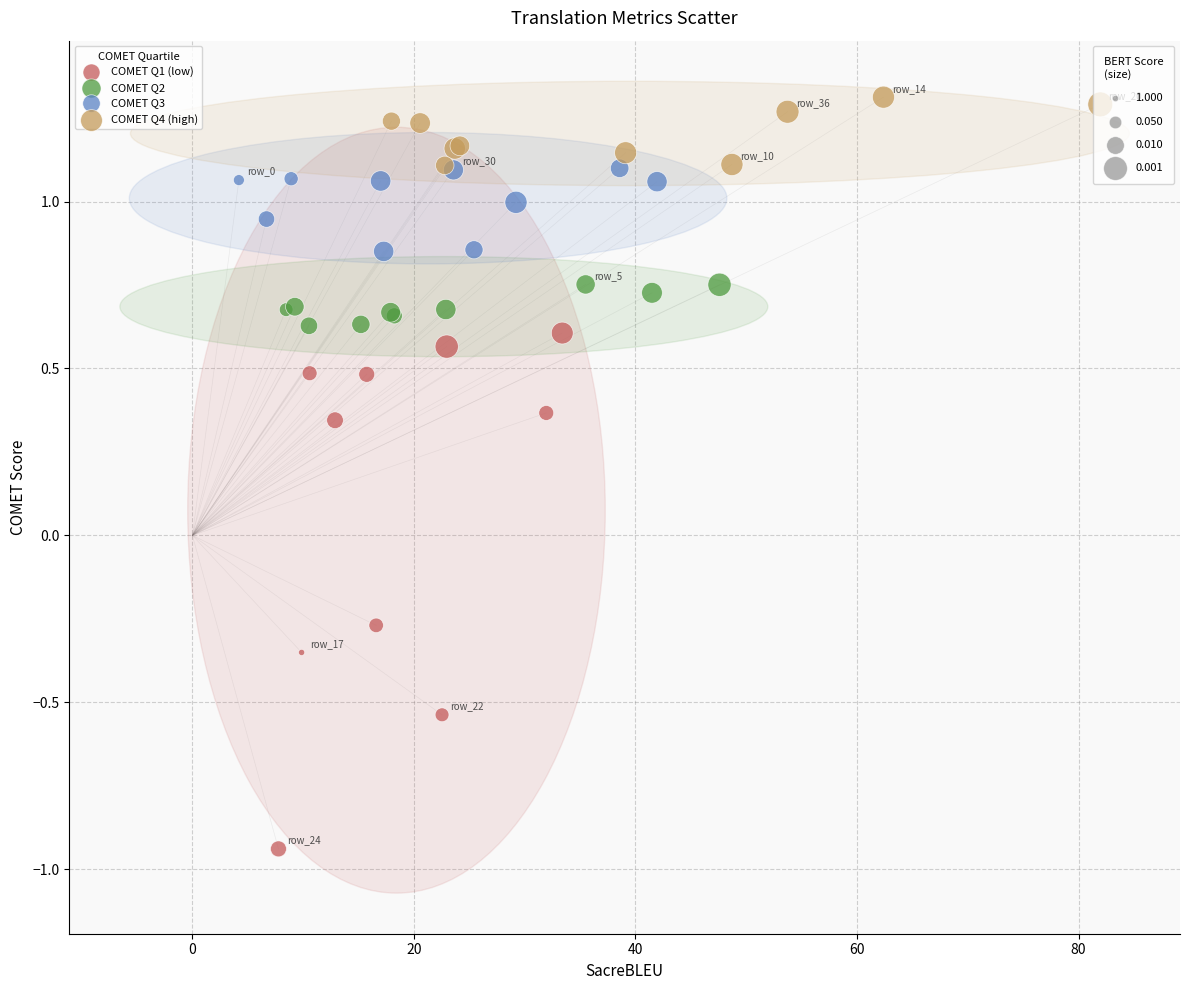

Which series has the largest Y range (max minus min)?

COMET Q1 (low)